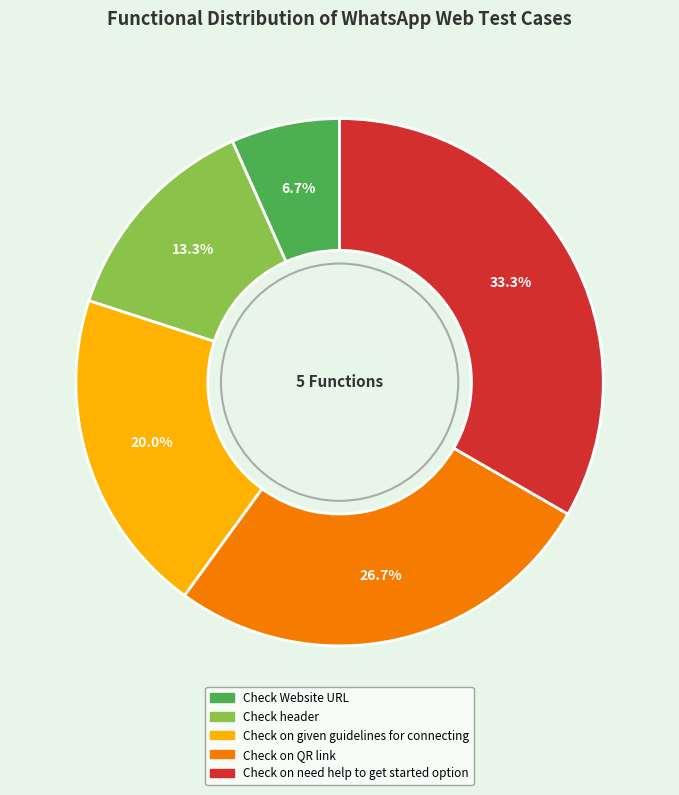

To the nearest percent, what is the difference between the Check Website URL and Check on need help to get started option slice percentages?

27%